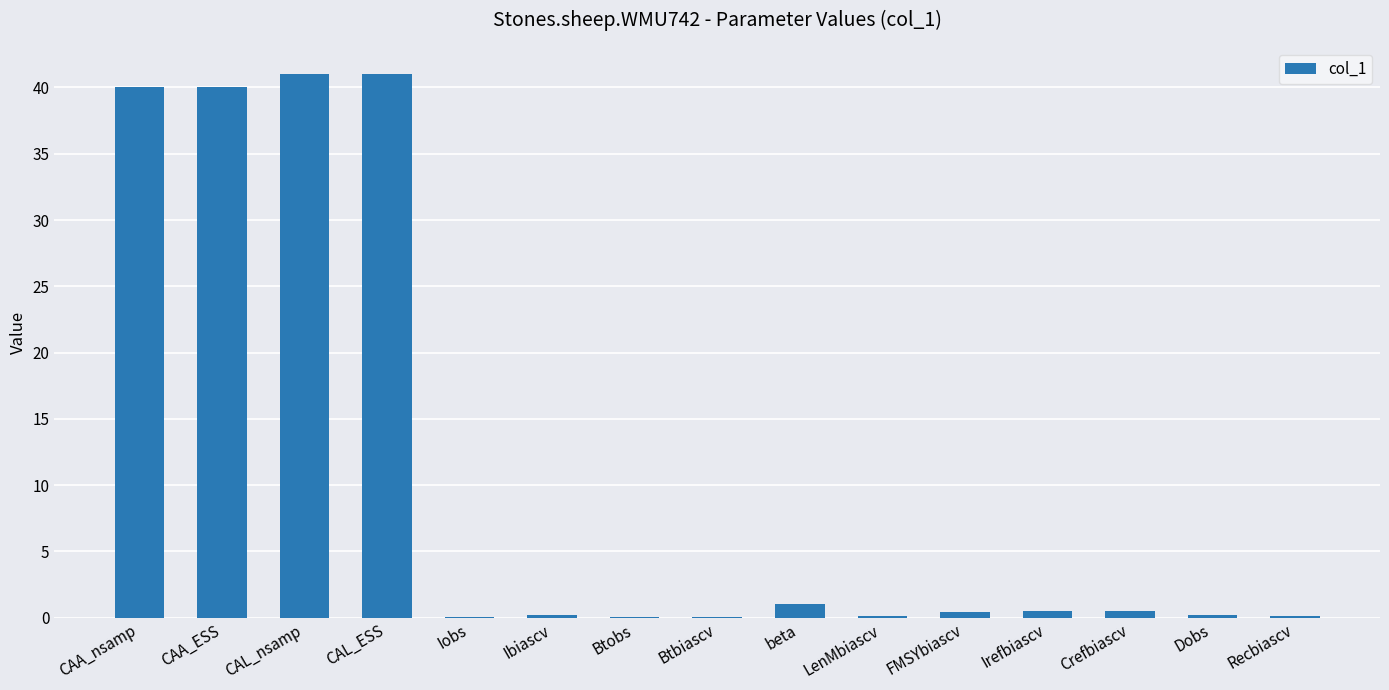

What is the sum of all values?

165.1